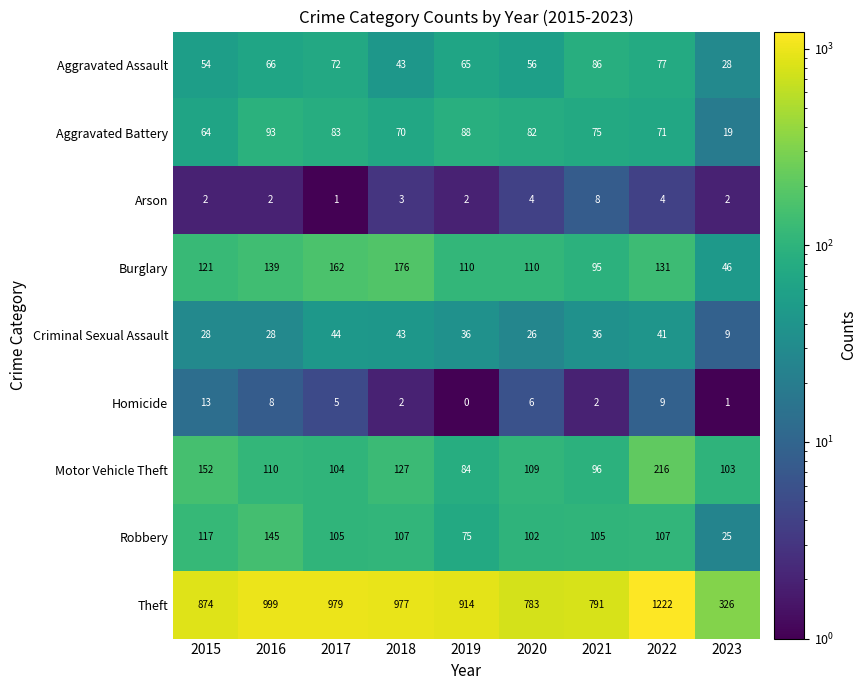

How many data points in Theft are less than 914?

4